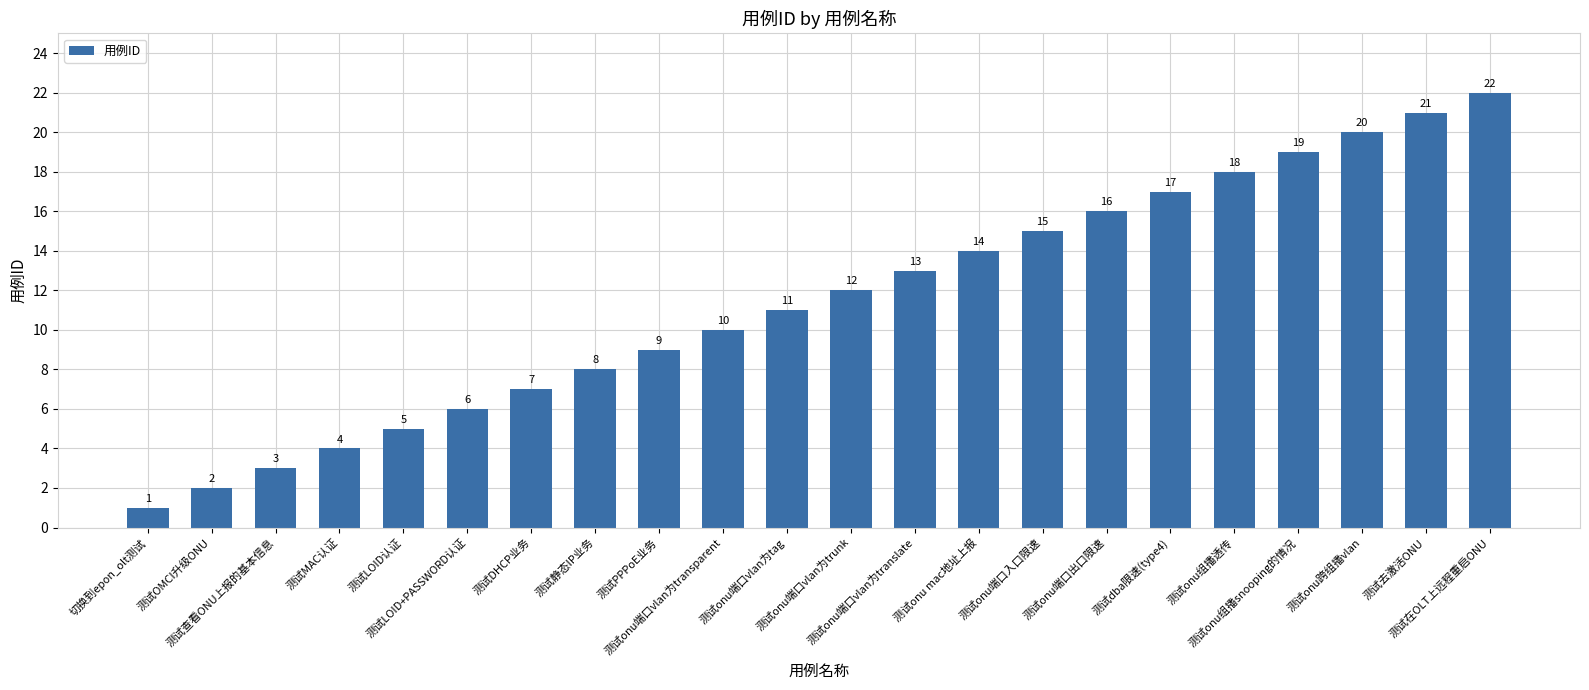

The chart shows a value of 21 at 测试去激活ONU. True or false?

True